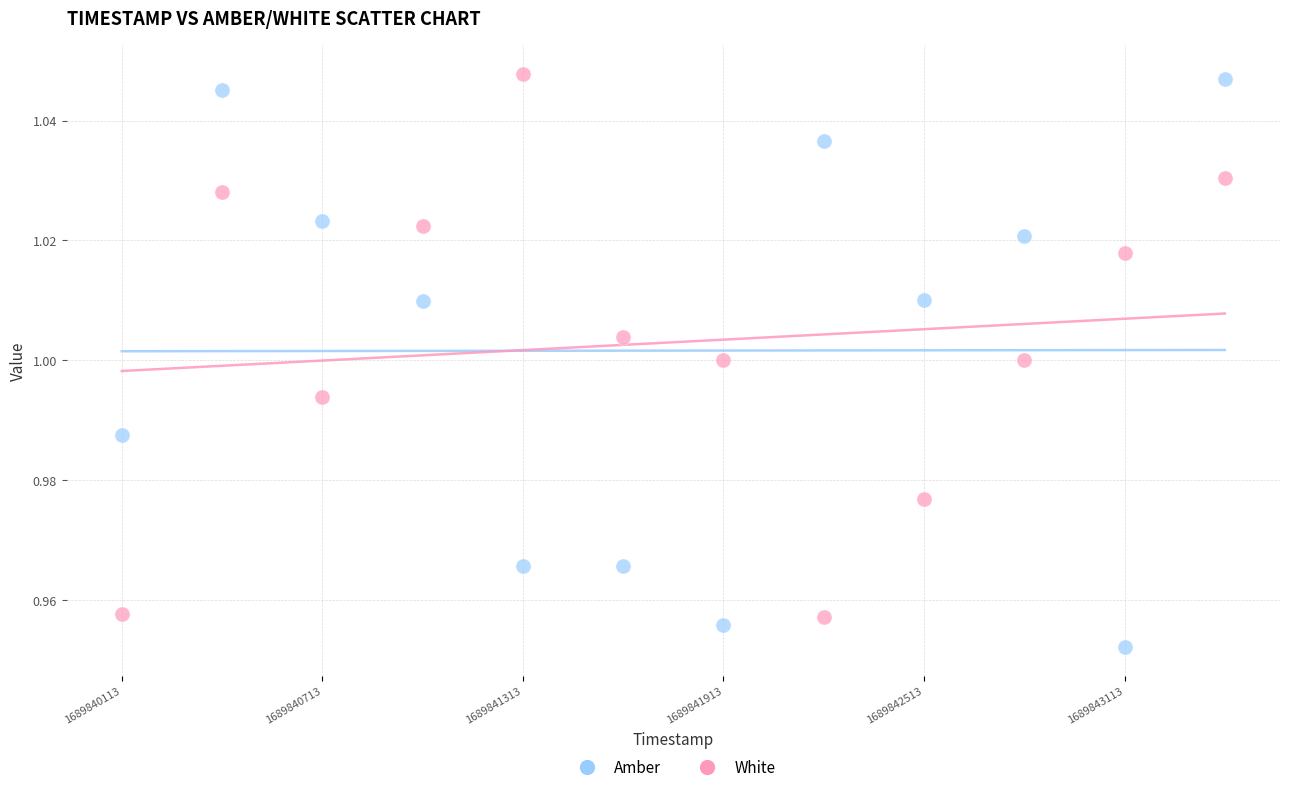

Which series contains the lowest Y value?

Amber